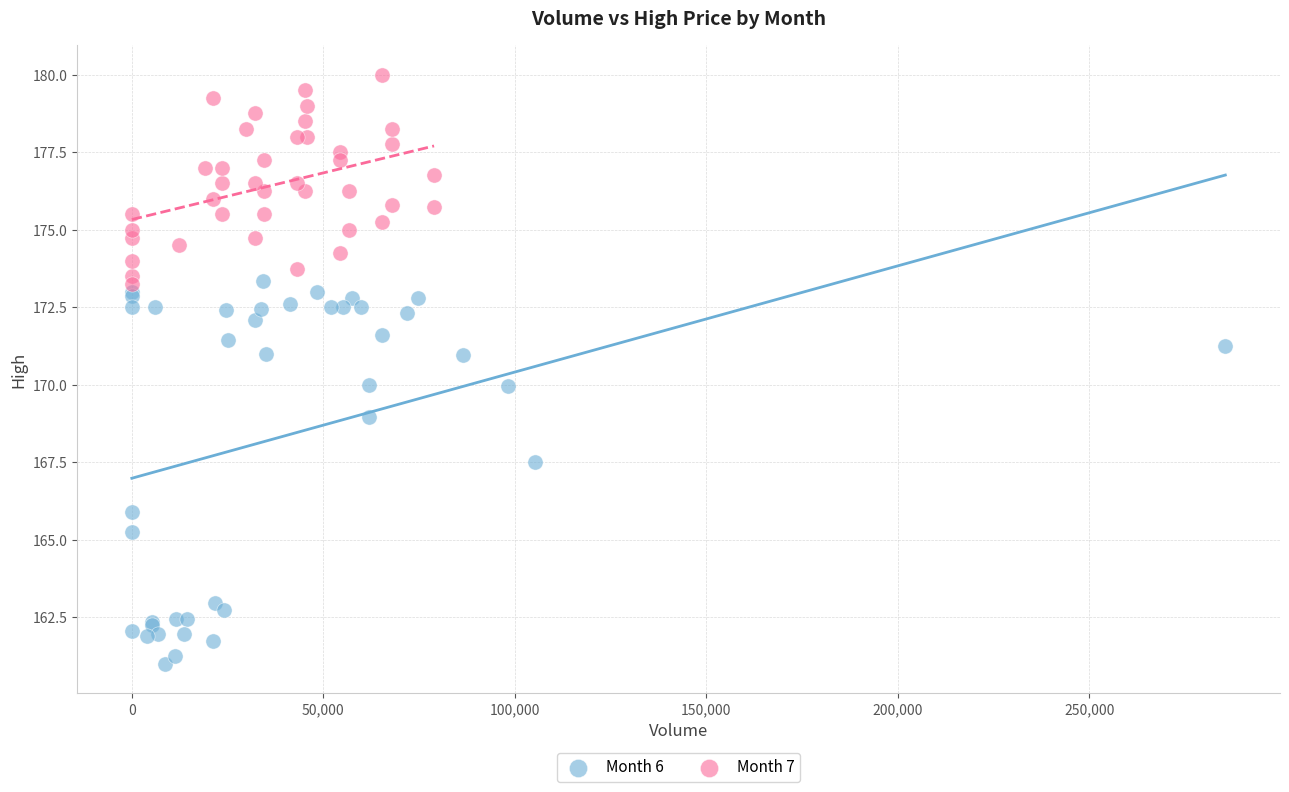

Which series reaches the maximum Y coordinate?

Month 7